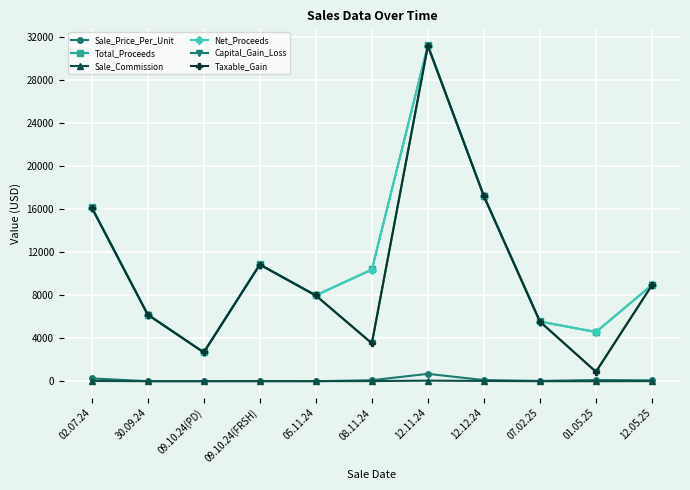

The value of Sale_Price_Per_Unit at 12.12.24 is 115.0. True or false?

True